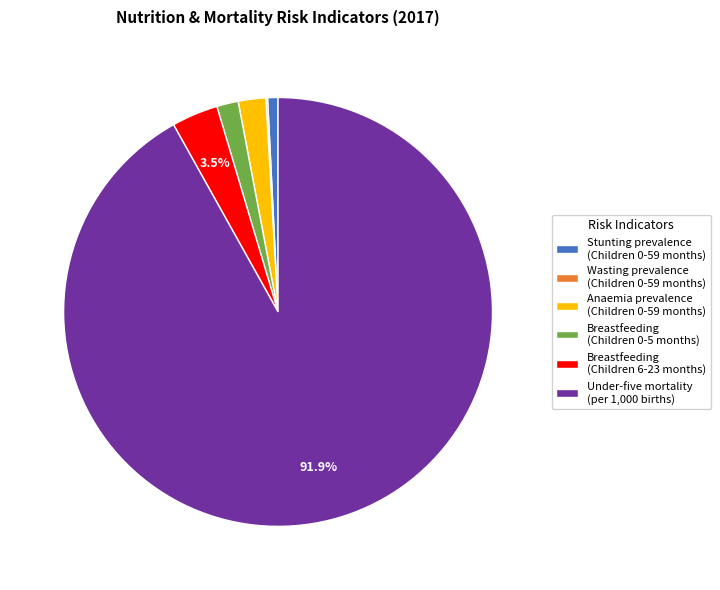

Is the sum of Under-five mortality (per 1,000 births) and Breastfeeding (Children 0-5 months) greater than half?

Yes